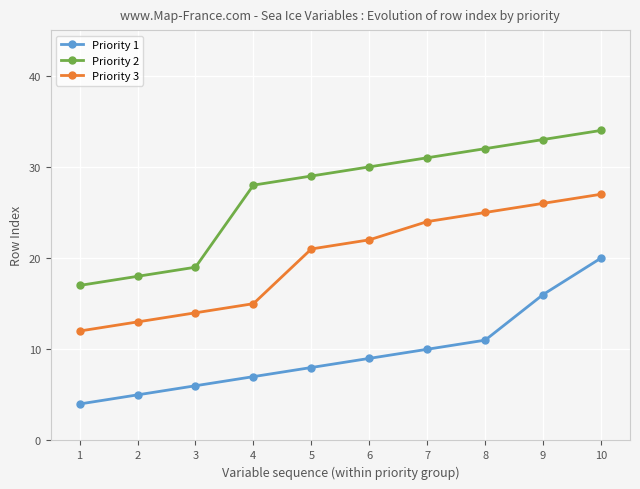

List the series in order of their peak value, lowest first.

Priority 1, Priority 3, Priority 2